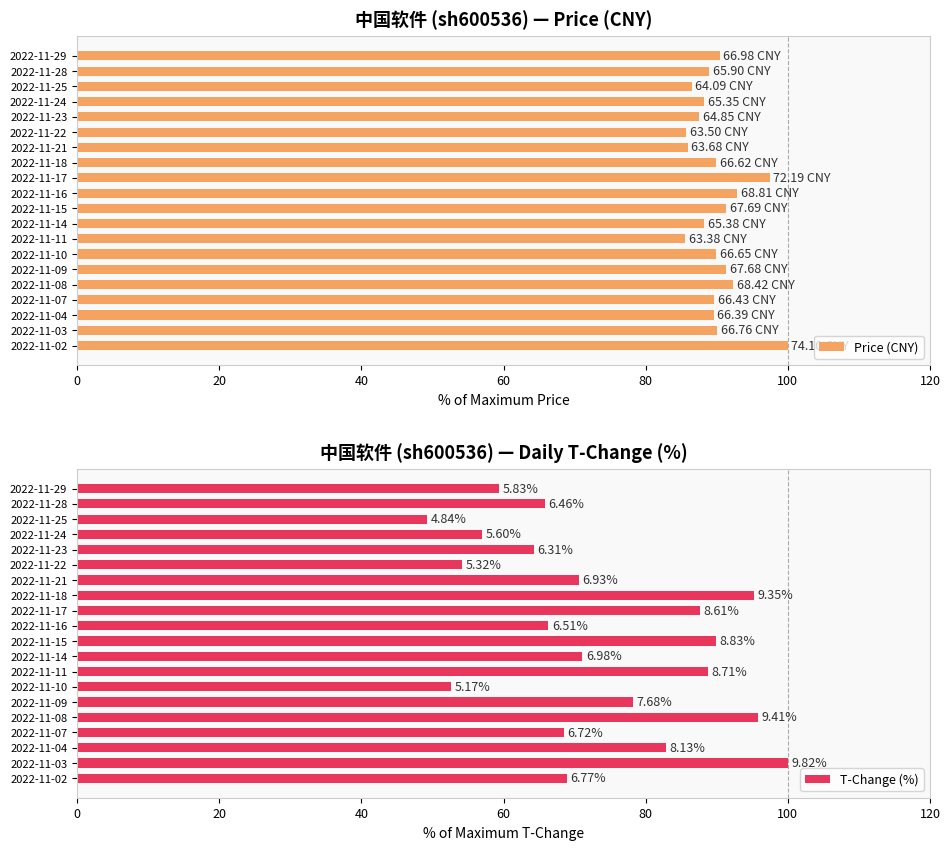

What is the difference between the Price (CNY) values at 2022-11-28 and 2022-11-15?

2.4